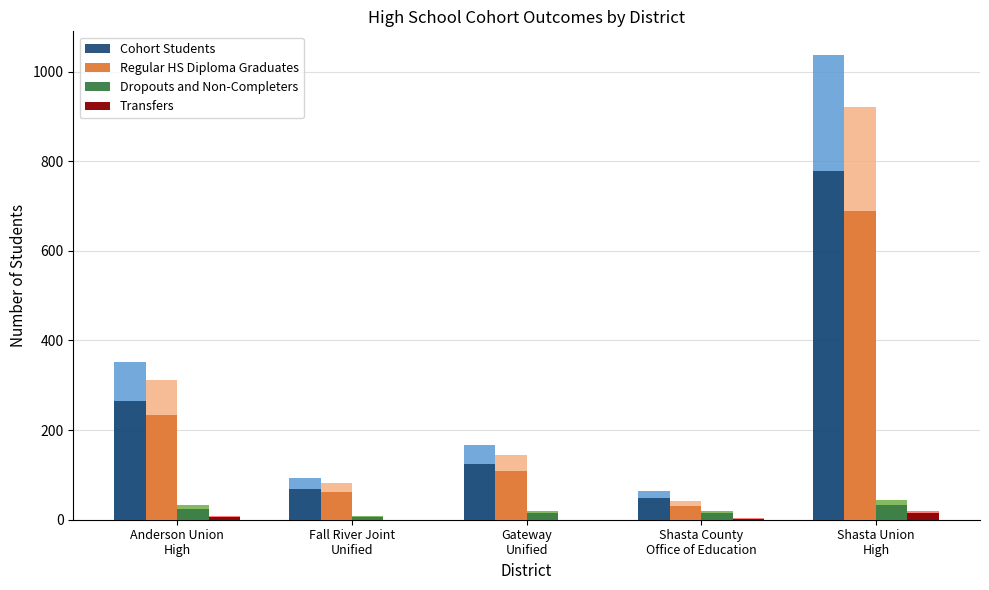

What are all the series names shown in the legend?

Cohort Students, Regular HS Diploma Graduates, Dropouts and Non-Completers, Transfers